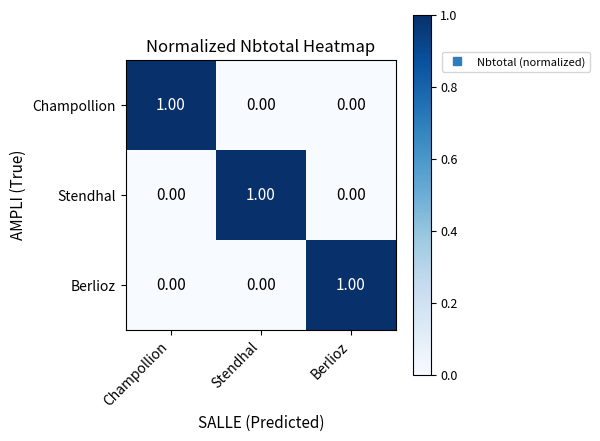

Which category has the highest value in the Champollion series?

Champollion